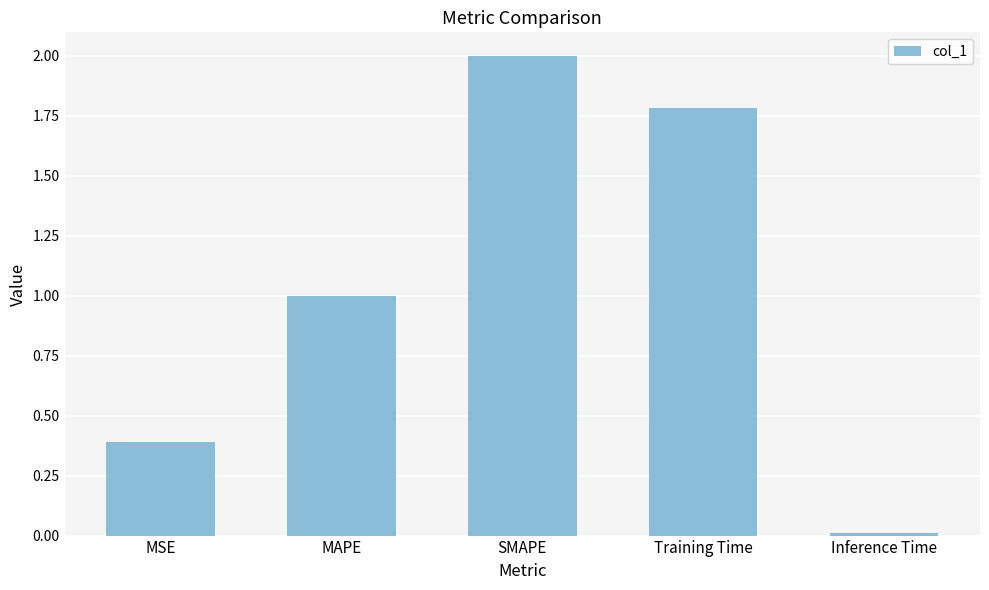

What is the difference between the maximum and minimum values?

2.0